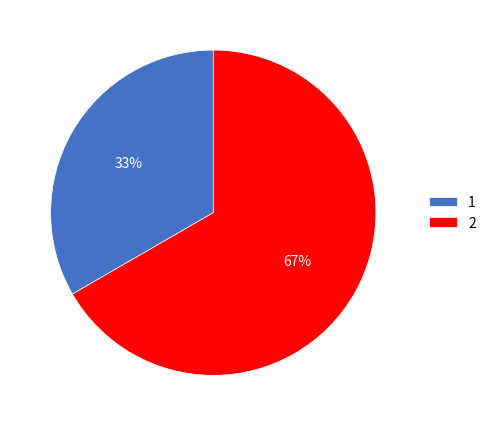

Is it true that 2 is 67% of the pie?

True